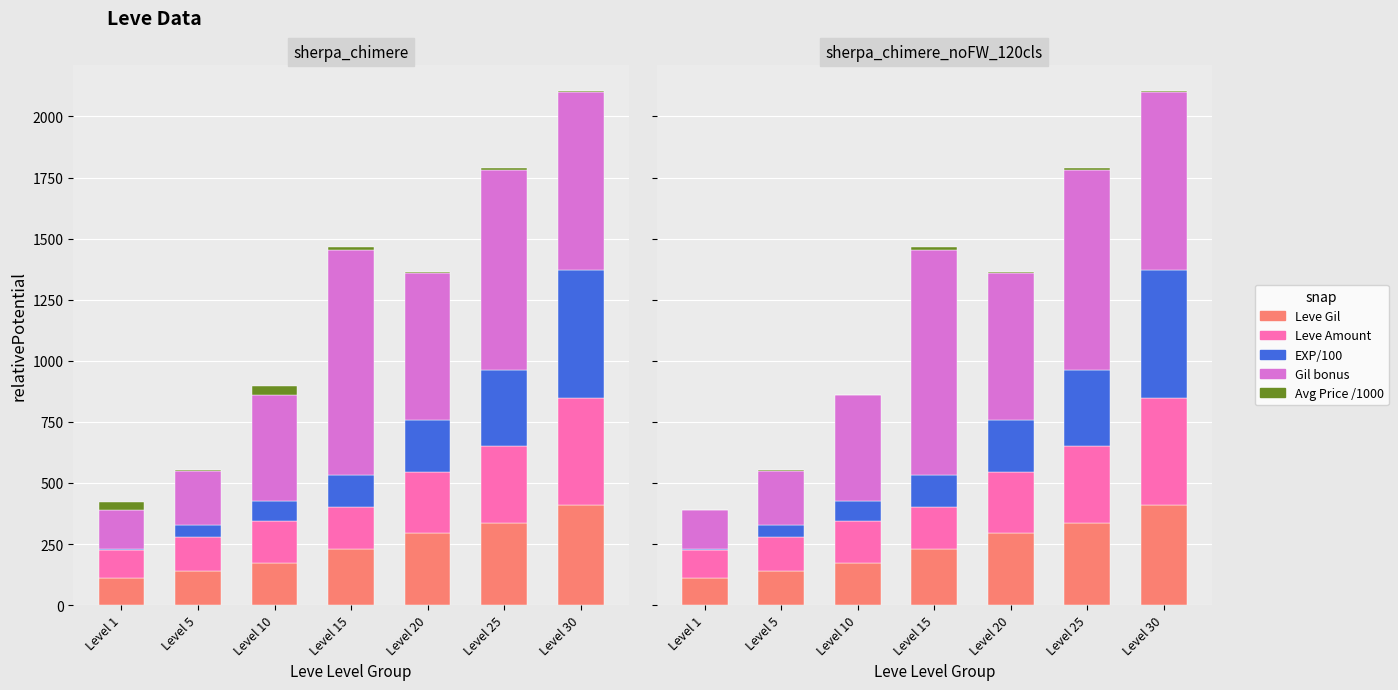

Read the Gil bonus value at Level 25, to the nearest 10.

820